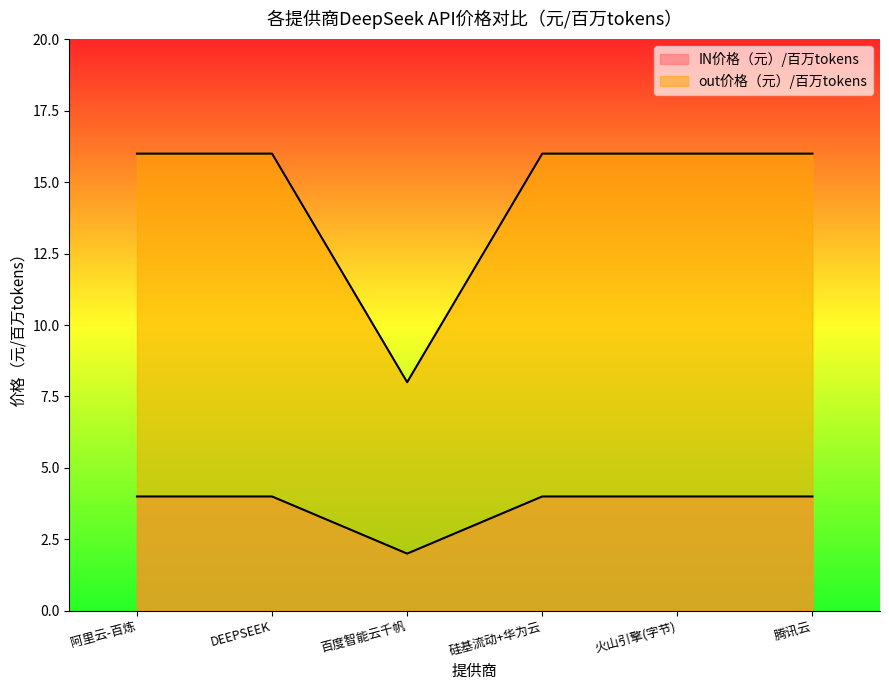

What are all the series names shown in the legend?

IN价格（元）/百万tokens, out价格（元）/百万tokens